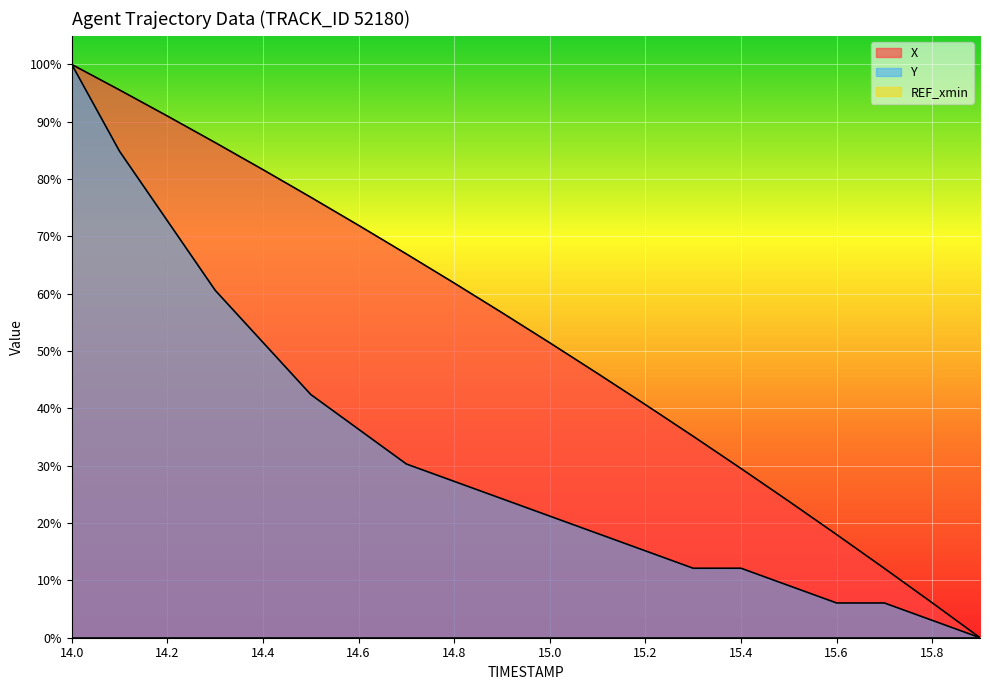

What is the value of the X point at the 13th from the left?

0.4